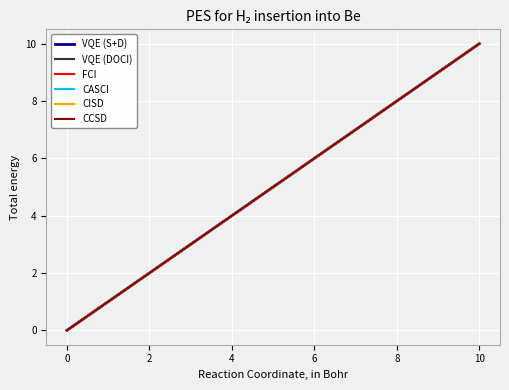

True or false: VQE (DOCI) and CCSD intersect in this chart.

False